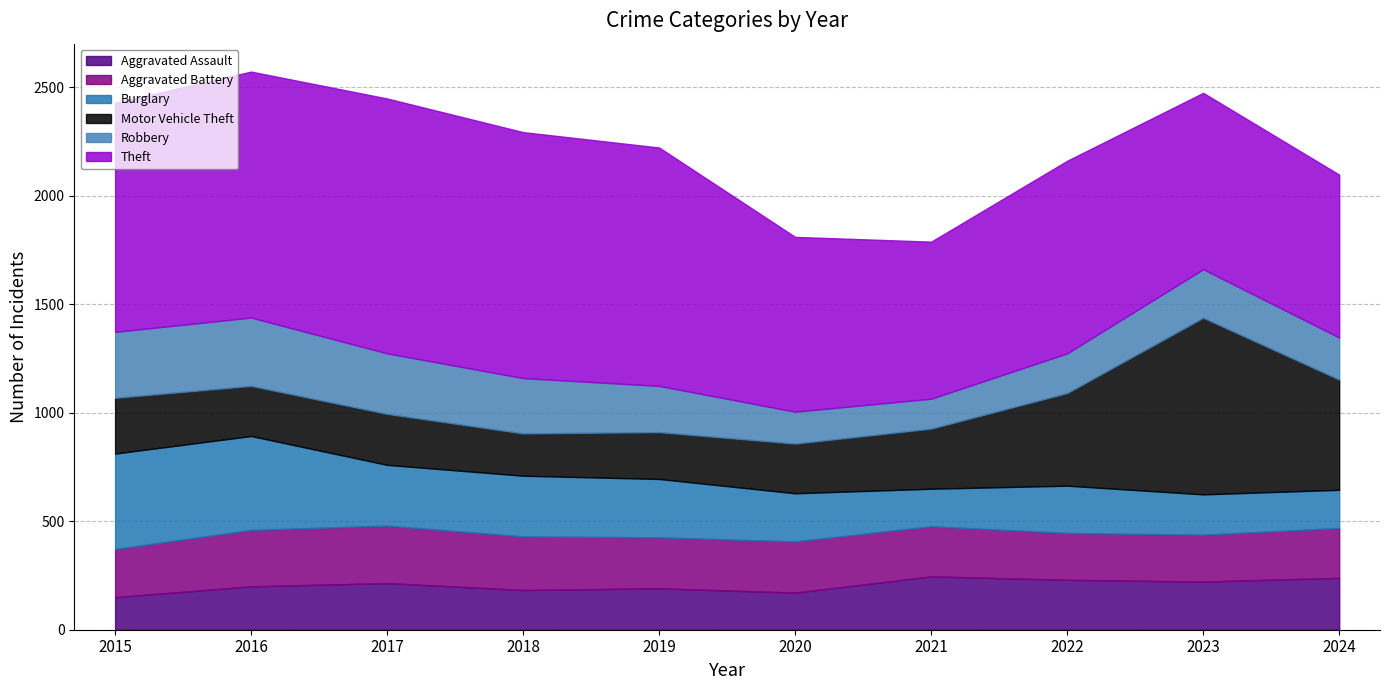

Reading right to left, transcribe all the data shown in this chart.

Aggravated Assault: 239	222	230	246	171	191	183	215	200	150
Aggravated Battery: 230	216	216	231	236	235	247	265	260	222
Burglary: 176	186	218	173	222	269	280	280	433	440
Motor Vehicle Theft: 508	814	427	277	229	216	195	235	231	257
Robbery: 194	224	183	138	147	213	255	279	315	304
Theft: 751	813	888	724	806	1099	1134	1175	1134	1056